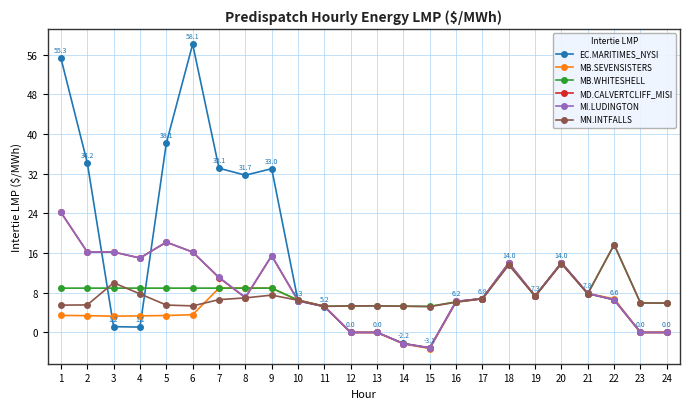

The value of EC.MARITIMES_NYSI at 9 is 33.0. True or false?

True